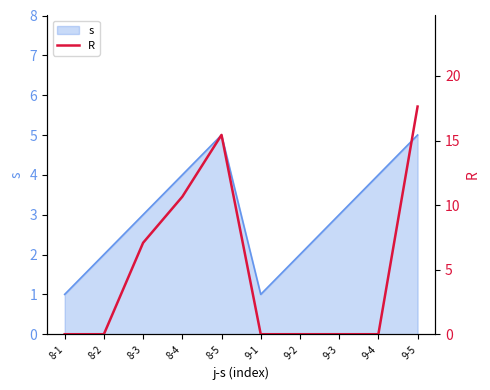

Reading left to right, extract all data points from this chart.

0.0	0.0	7.1	10.7	15.4	0.0	0.0	0.0	0.0	17.6